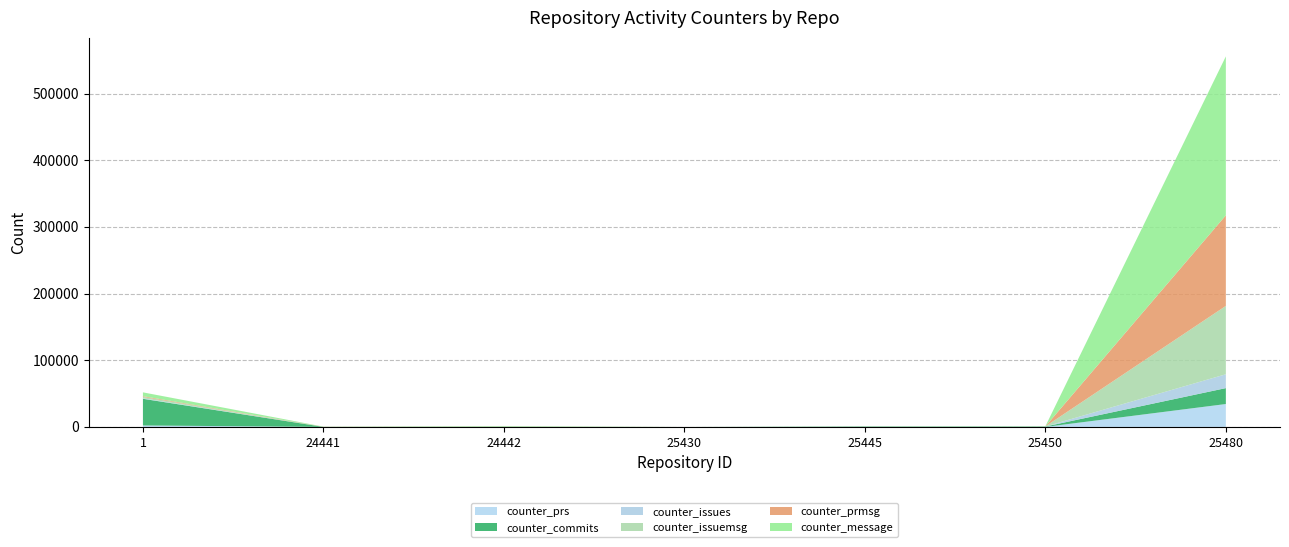

At which category does counter_prmsg reach its first local valley?

24441